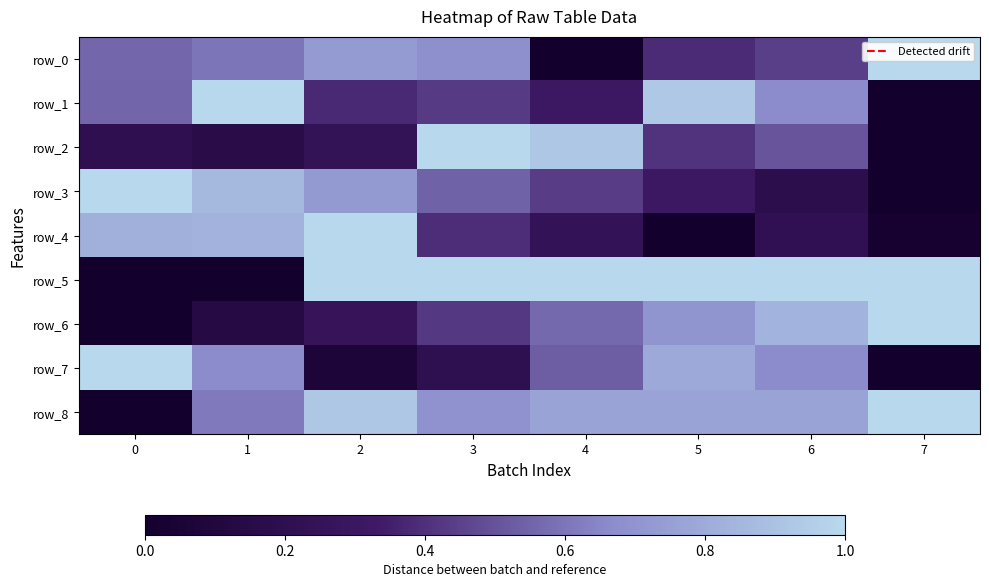

Count the number of categories in the chart.

8